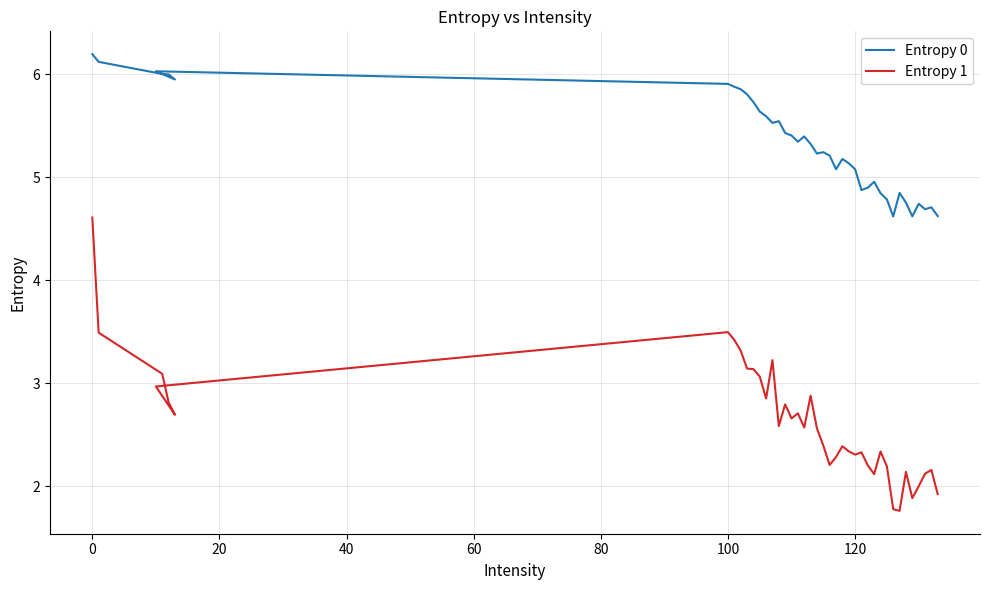

True or false: Entropy 0 has more than 2 interior local peaks.

True